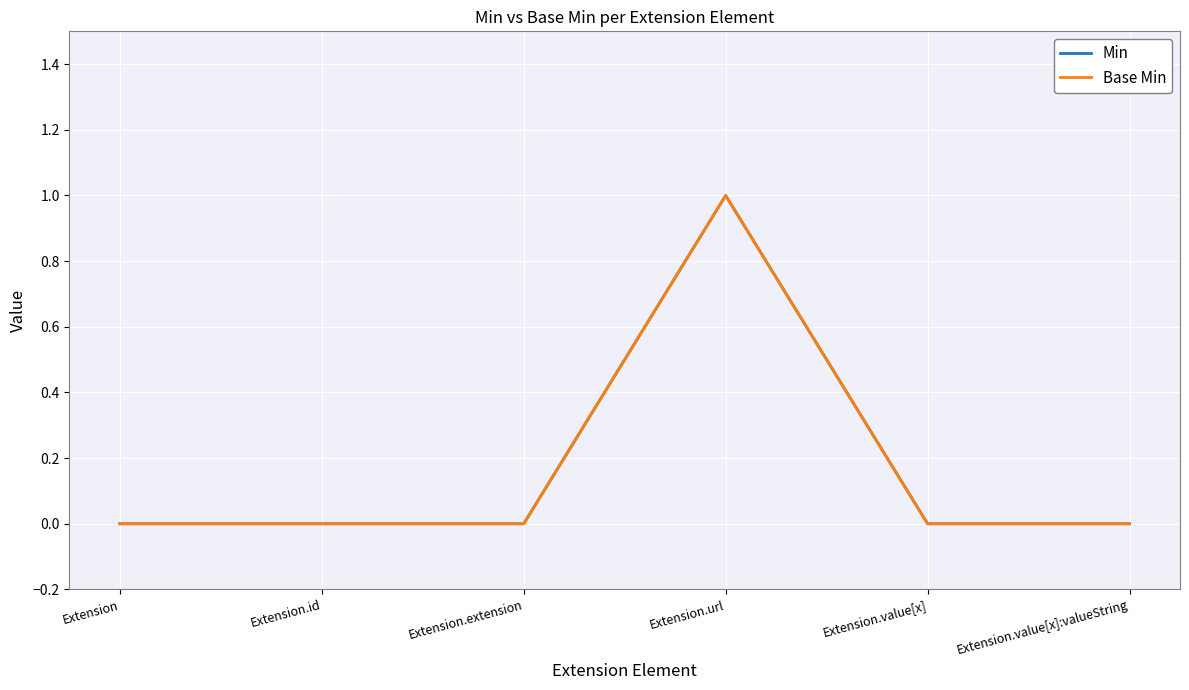

Reading left to right, extract all data points from this chart.

Min: 0	0	0	1	0	0
Base Min: 0	0	0	1	0	0